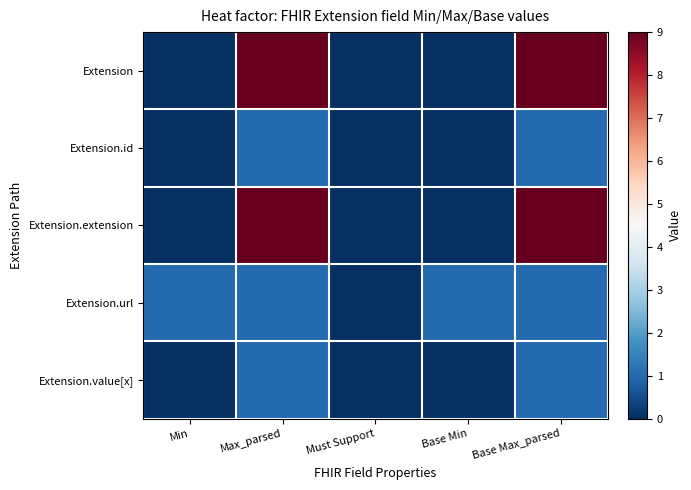

Reading left to right, transcribe all the data shown in this chart.

Extension: Min=0	Max_parsed=9	Must Support=0	Base Min=0	Base Max_parsed=9
Extension.id: Min=0	Max_parsed=1	Must Support=0	Base Min=0	Base Max_parsed=1
Extension.extension: Min=0	Max_parsed=9	Must Support=0	Base Min=0	Base Max_parsed=9
Extension.url: Min=1	Max_parsed=1	Must Support=0	Base Min=1	Base Max_parsed=1
Extension.value[x]: Min=0	Max_parsed=1	Must Support=0	Base Min=0	Base Max_parsed=1